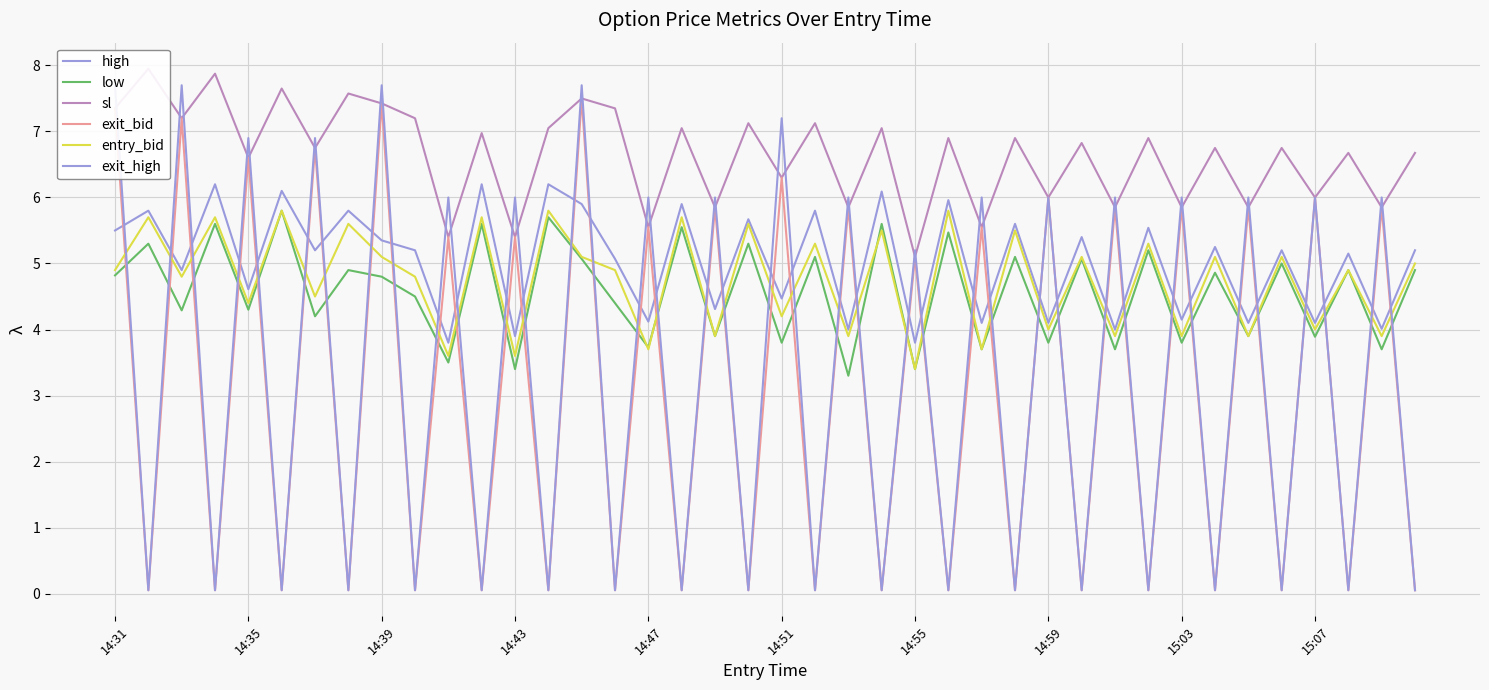

Reading left to right, transcribe all the data shown in this chart.

high: 5.5	5.8	4.9	6.2	4.6	6.1	5.2	5.8	5.3	5.2	3.8	6.2	3.9	6.2	5.9	5.1	4.1	5.9	4.3	5.7	4.5	5.8	4.0	6.1	3.8	6.0	4.1	5.6	4.1	5.4	4.0	5.5	4.2	5.2	4.1	5.2	4.1	5.2	4.0	5.2
low: 4.8	5.3	4.3	5.6	4.3	5.8	4.2	4.9	4.8	4.5	3.5	5.6	3.4	5.7	5.1	4.4	3.7	5.5	3.9	5.3	3.8	5.1	3.3	5.6	3.4	5.5	3.7	5.1	3.8	5.1	3.7	5.2	3.8	4.9	3.9	5.0	3.9	4.9	3.7	4.9
sl: 7.3	8.0	7.2	7.9	6.6	7.7	6.8	7.6	7.4	7.2	5.4	7.0	5.4	7.0	7.5	7.3	5.5	7.0	5.8	7.1	6.3	7.1	5.8	7.0	5.1	6.9	5.5	6.9	6.0	6.8	5.8	6.9	5.8	6.8	5.8	6.8	6.0	6.7	5.8	6.7
exit_bid: 7.3	0.1	7.2	0.1	6.6	0.1	6.8	0.1	7.4	0.1	5.4	0.1	5.4	0.1	7.5	0.1	5.5	0.1	5.8	0.1	6.3	0.1	5.8	0.1	5.1	0.1	5.5	0.1	6.0	0.1	5.8	0.1	5.8	0.1	5.8	0.1	6.0	0.1	5.8	0.1
entry_bid: 4.9	5.7	4.8	5.7	4.4	5.8	4.5	5.6	5.1	4.8	3.6	5.7	3.6	5.8	5.1	4.9	3.7	5.7	3.9	5.6	4.2	5.3	3.9	5.5	3.4	5.8	3.7	5.5	4.0	5.1	3.9	5.3	3.9	5.1	3.9	5.1	4.0	4.9	3.9	5.0
exit_high: 7.7	0.1	7.7	0.1	6.9	0.1	6.9	0.1	7.7	0.1	6.0	0.1	6.0	0.1	7.7	0.1	6.0	0.1	6.0	0.1	7.2	0.1	6.0	0.1	5.2	0.1	6.0	0.1	6.0	0.1	6.0	0.1	6.0	0.1	6.0	0.1	6.0	0.1	6.0	0.1